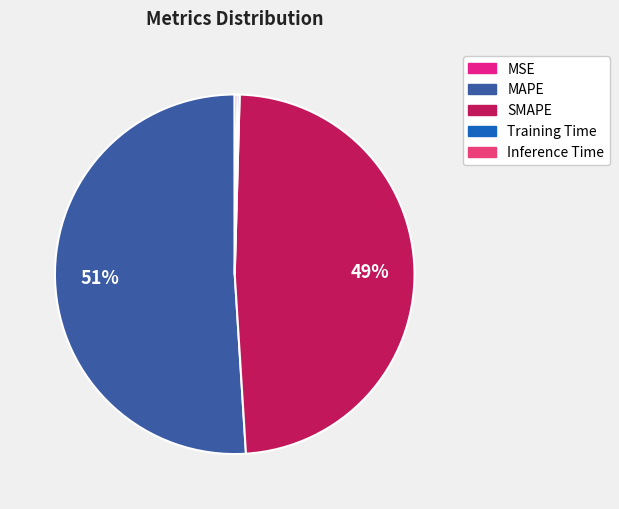

To the nearest percent, what portion does SMAPE represent?

49%